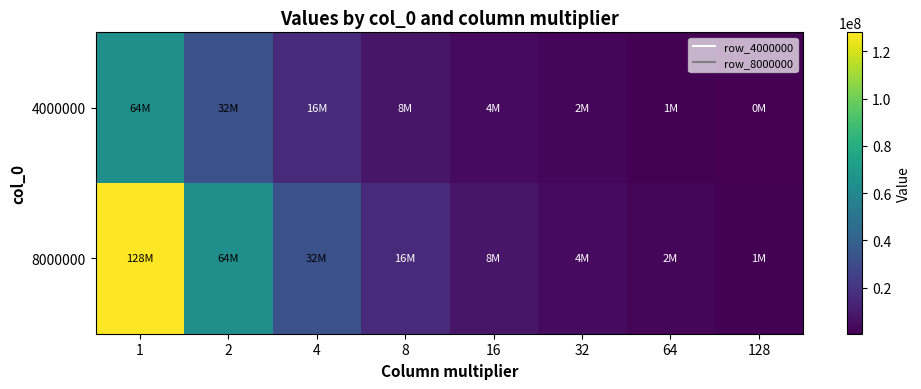

Reading right to left, extract all data points from this chart.

4000000: 128=500000	64=1000000	32=2000000	16=4000000	8=8000000	4=16000000	2=32000000	1=64000000
8000000: 128=1000000	64=2000000	32=4000000	16=8000000	8=16000000	4=32000000	2=64000000	1=128000000